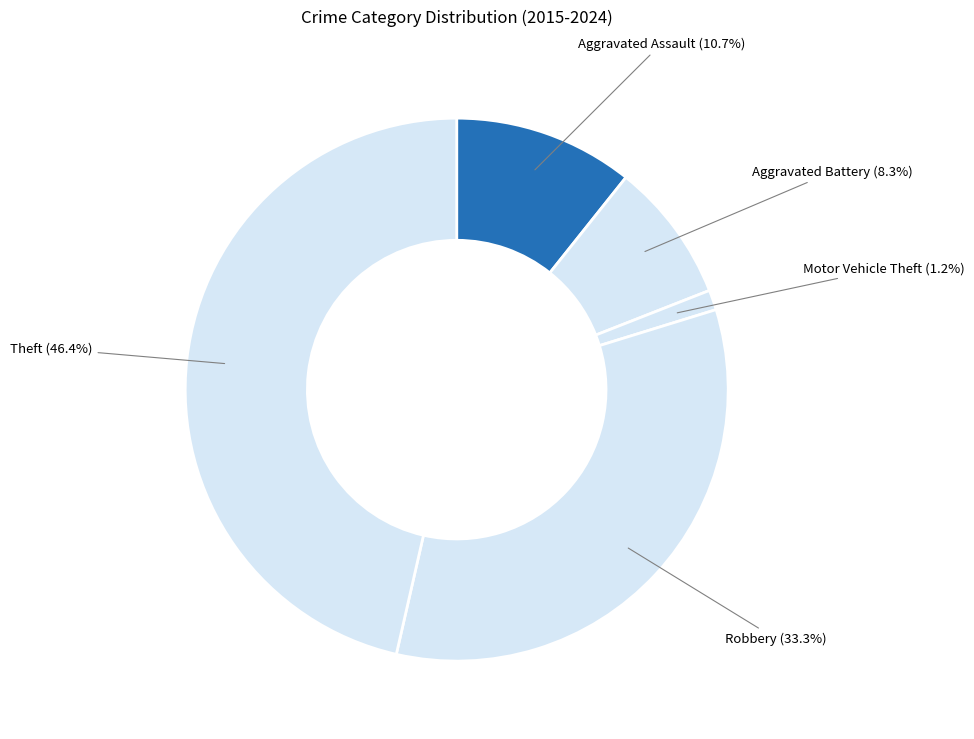

To the nearest percent, what is the average slice percentage?

20%